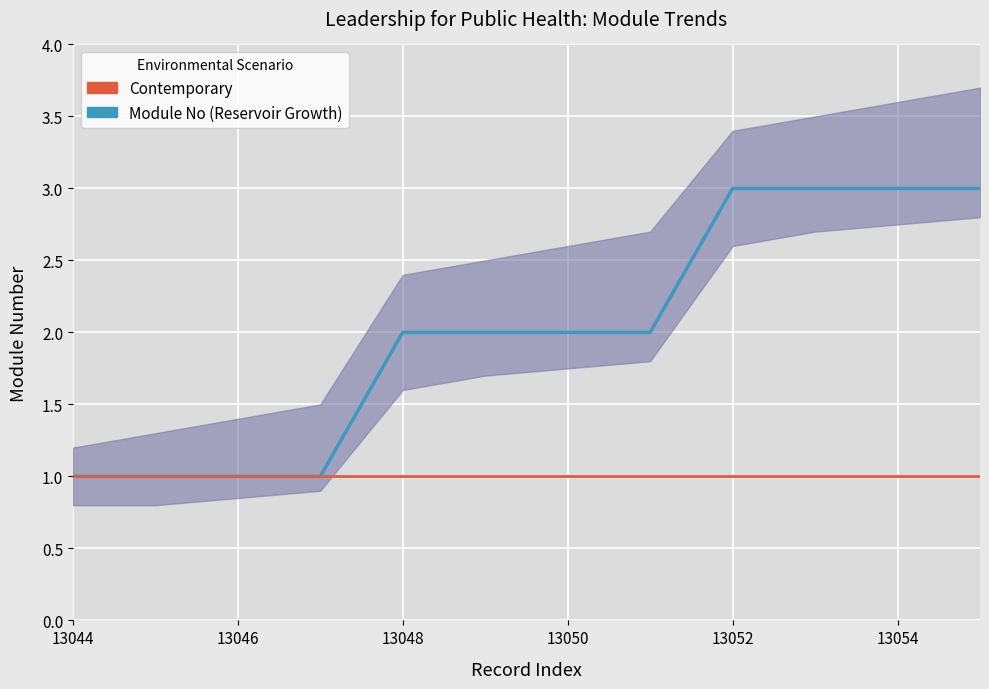

Reading left to right, extract all data points from this chart.

Module No (Reservoir Growth): 1	1	1	1	2	2	2	2	3	3	3	3
Contemporary baseline: 1	1	1	1	1	1	1	1	1	1	1	1